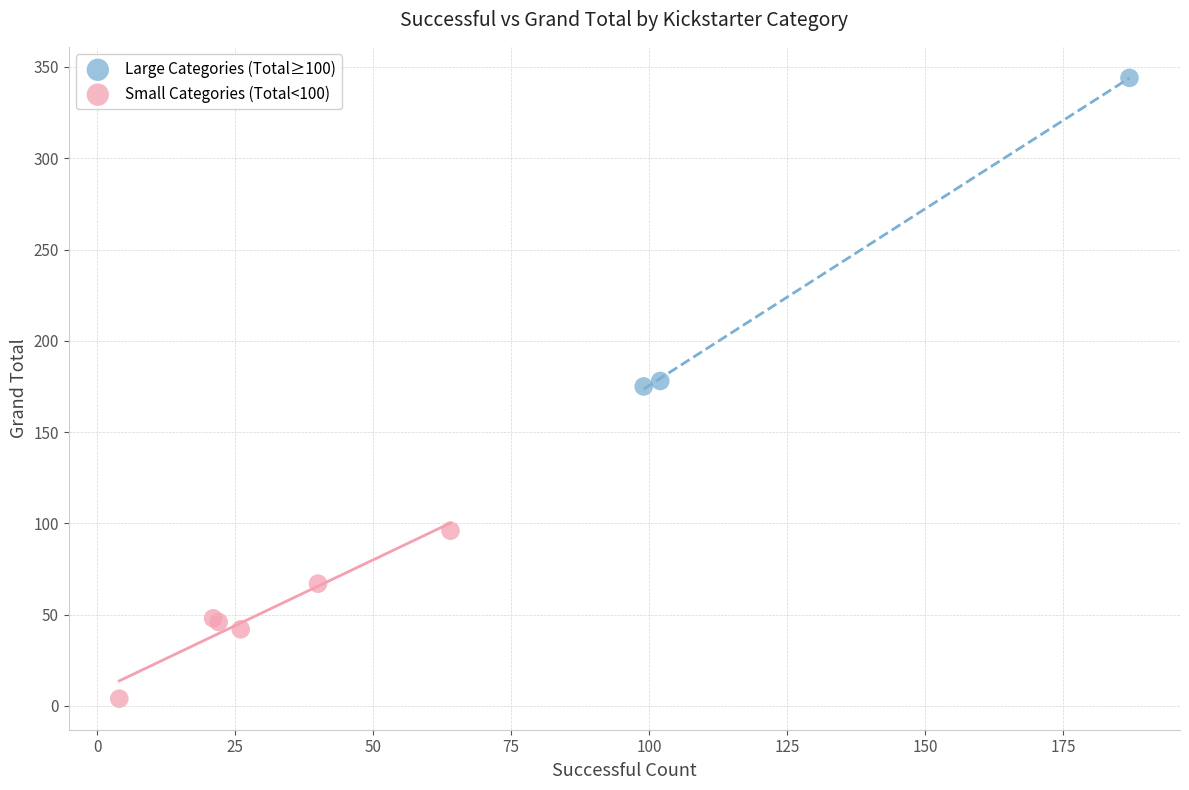

What are all the series names shown in the legend?

Large Categories (Total≥100), Small Categories (Total<100)